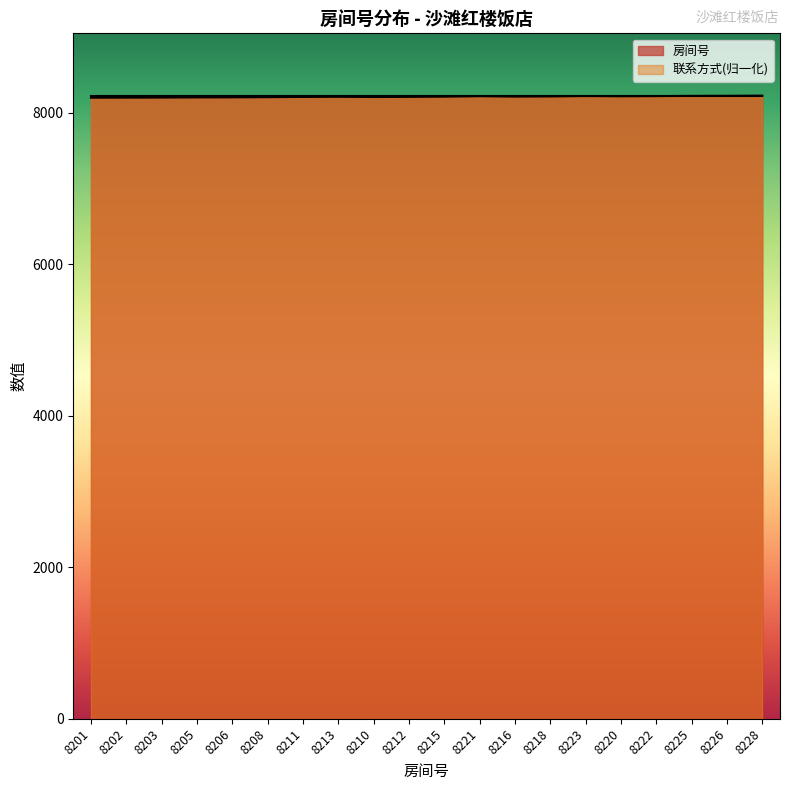

Does the chart display data point markers on the line(s)?

No